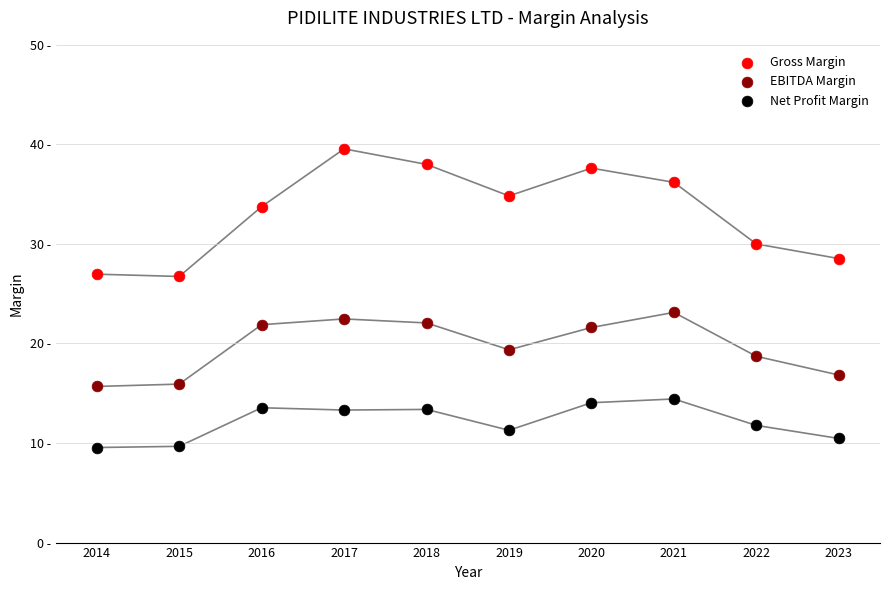

Which series contains the lowest Y value?

Net Profit Margin